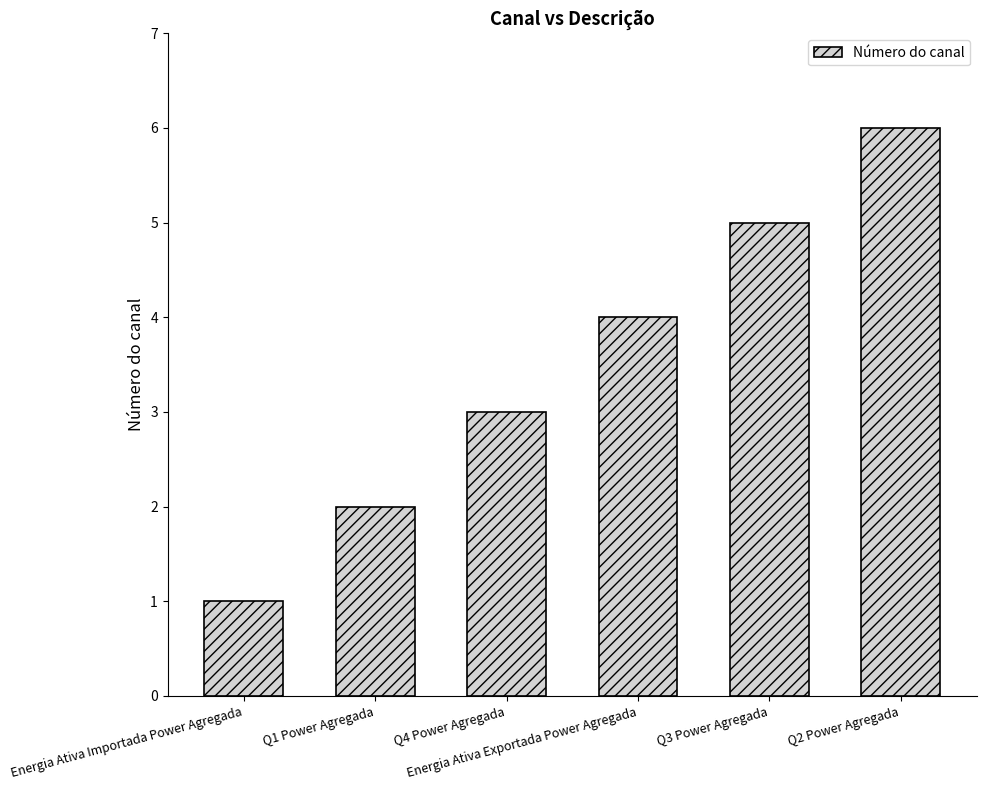

What is the average value?

4